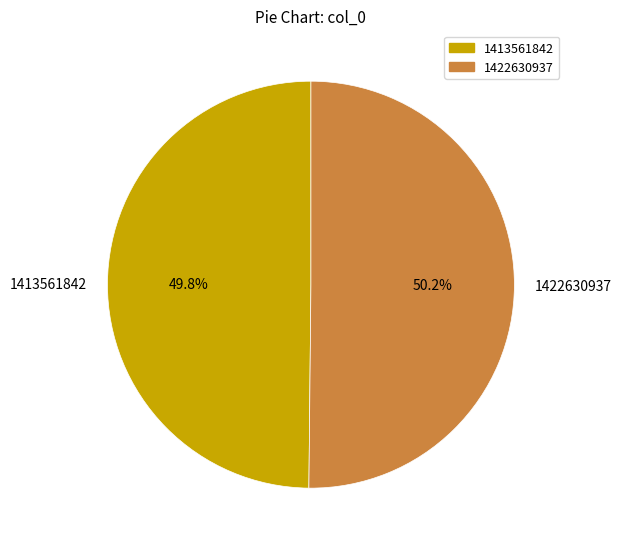

Is it true that 1422630937 is 50% of the pie?

True